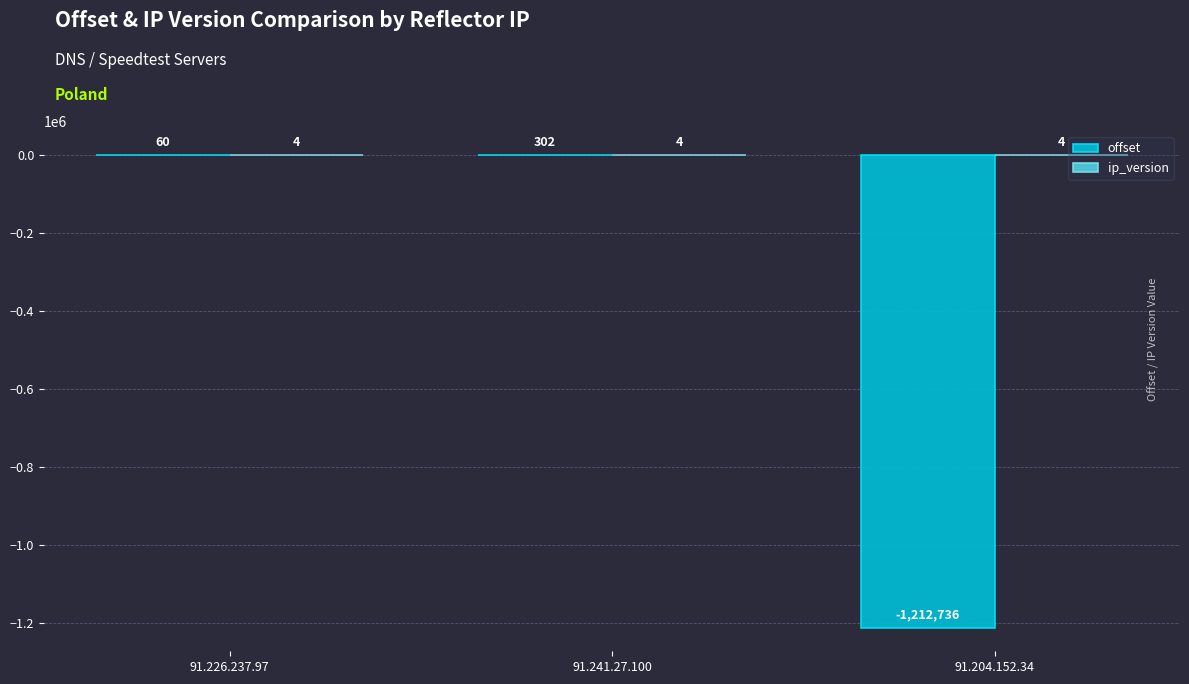

Between 91.226.237.97 and 91.241.27.100, which series saw the biggest shift?

offset